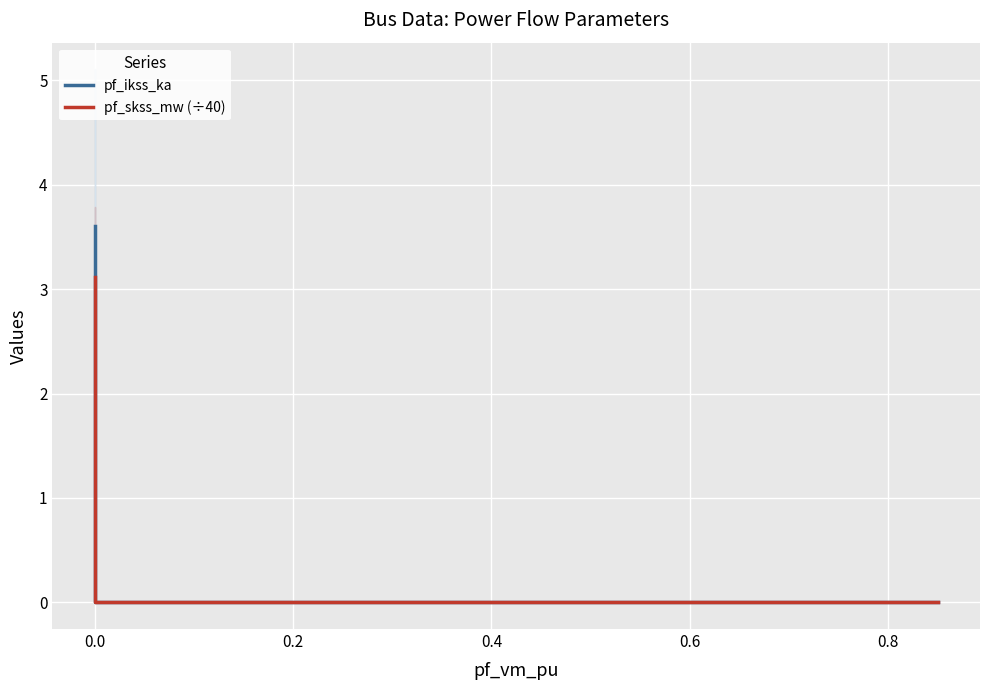

Is it true that pf_skss_mw (÷40) equals -1.8 at 0.4?

False